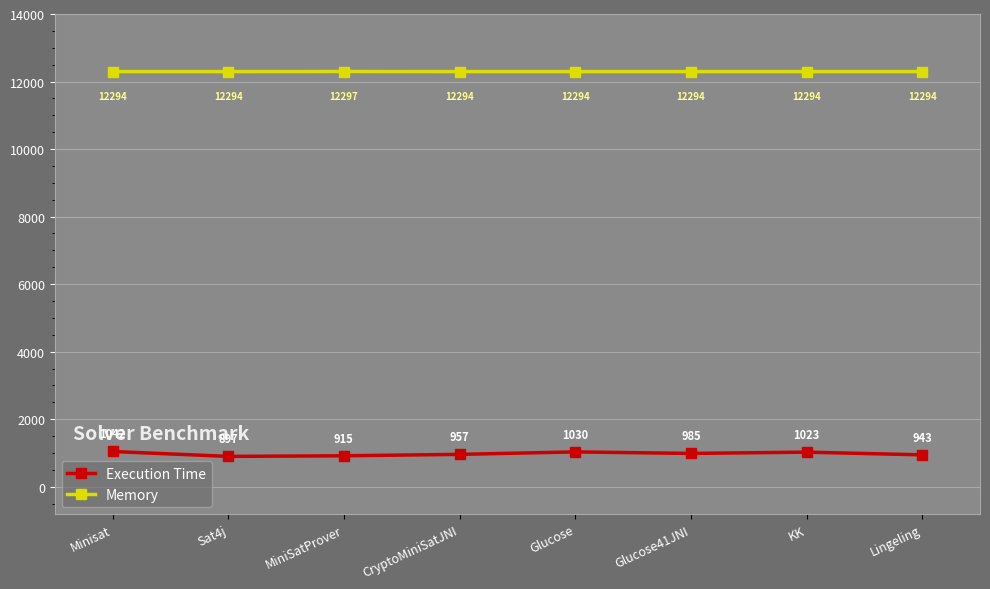

At which category does Execution Time reach its first local peak?

Glucose